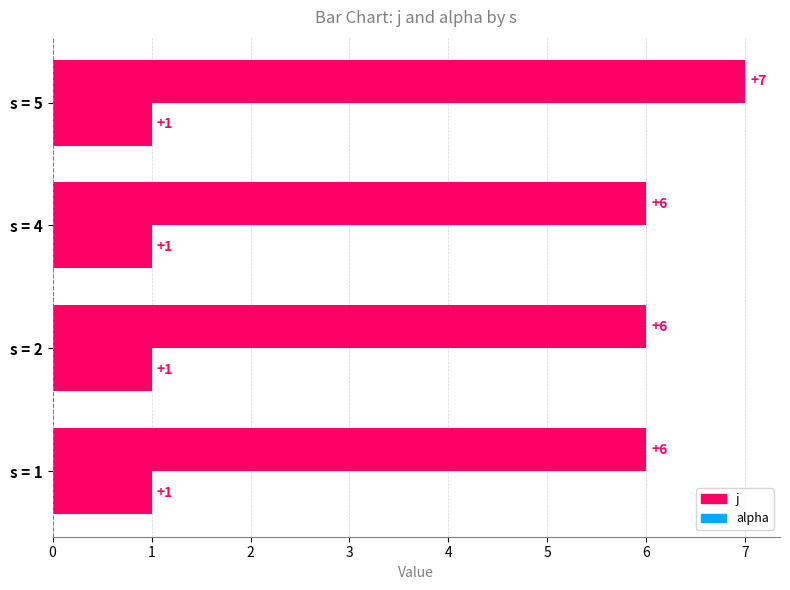

How many values in the j series exceed 6?

1